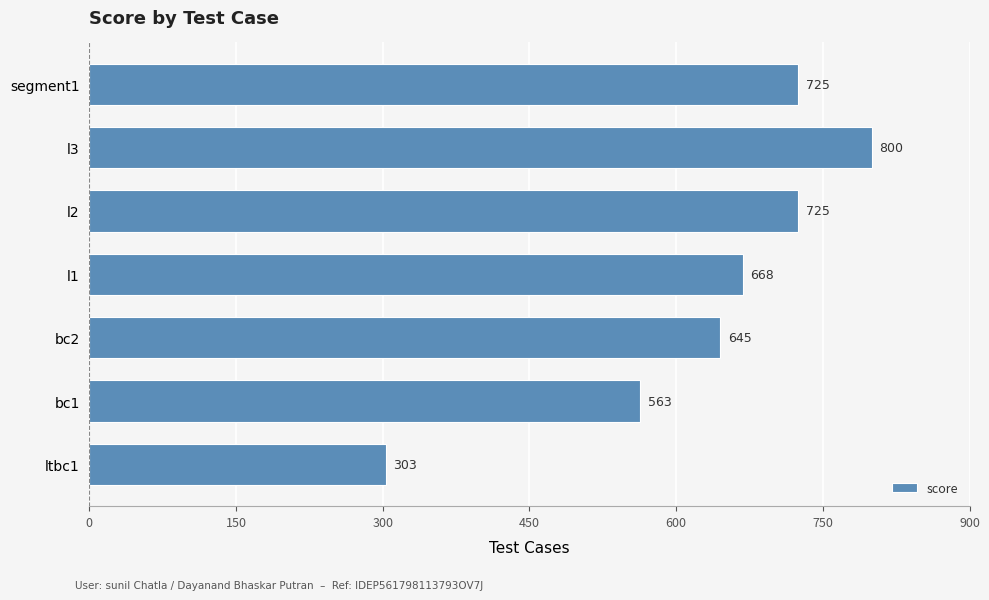

What is the average value?

633